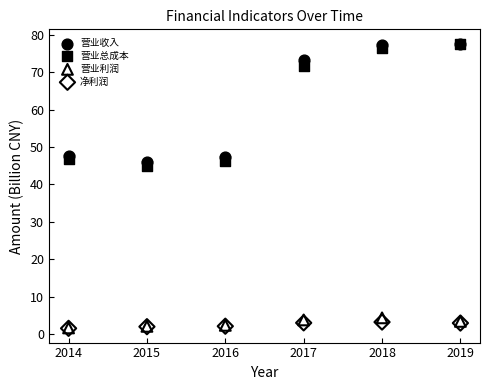

In the 营业收入 series, what Y value is closest to 61?

73.2